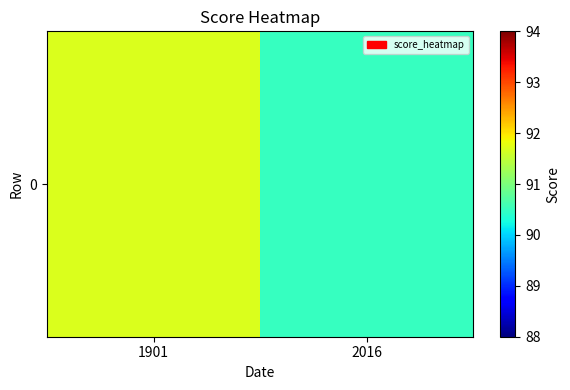

Count the number of categories in the chart.

2